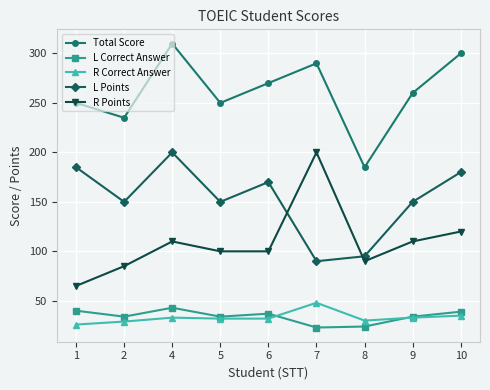

Is the value of Total Score at 7 greater than the value of R Points at 9?

Yes